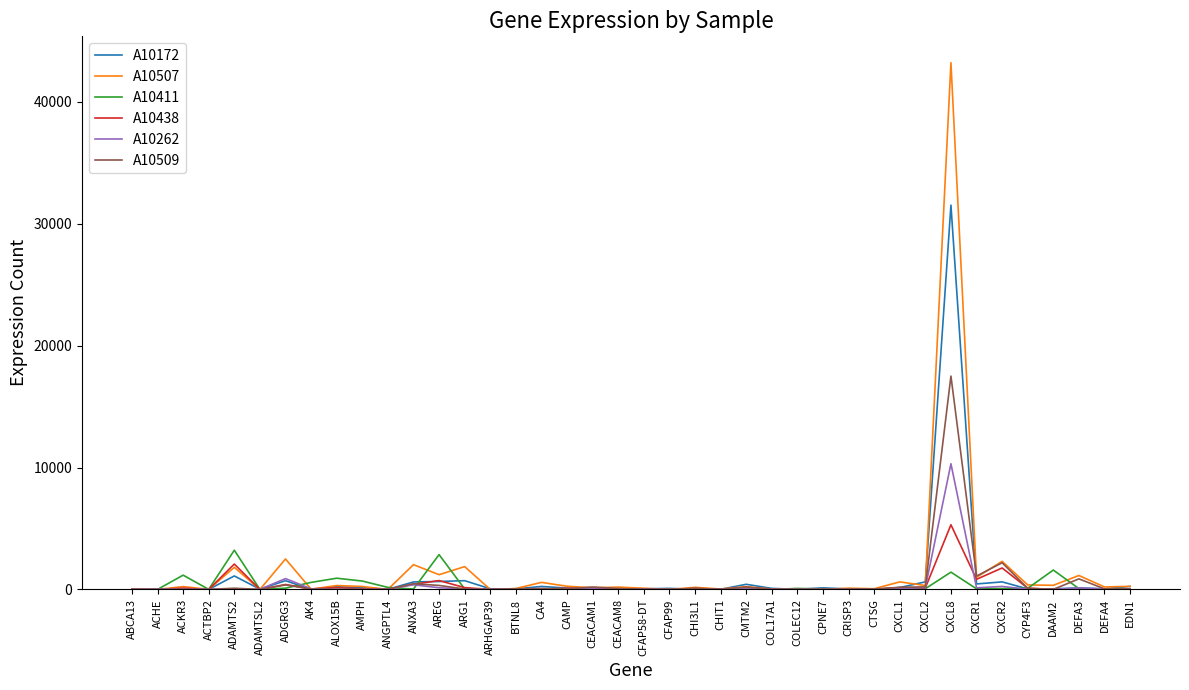

Read the A10509 value at AK4.

29